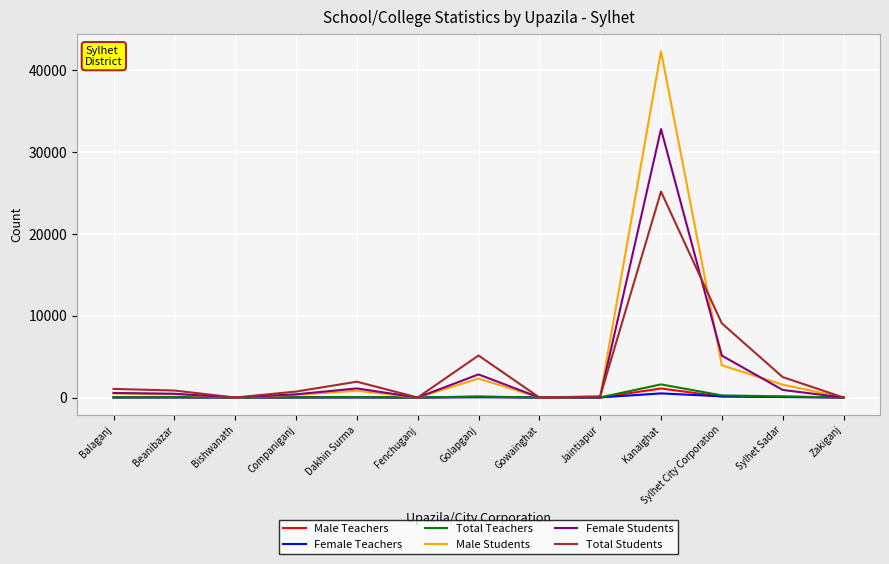

What is the difference between the Male Students values at Dakhin Surma and Beanibazar?

433